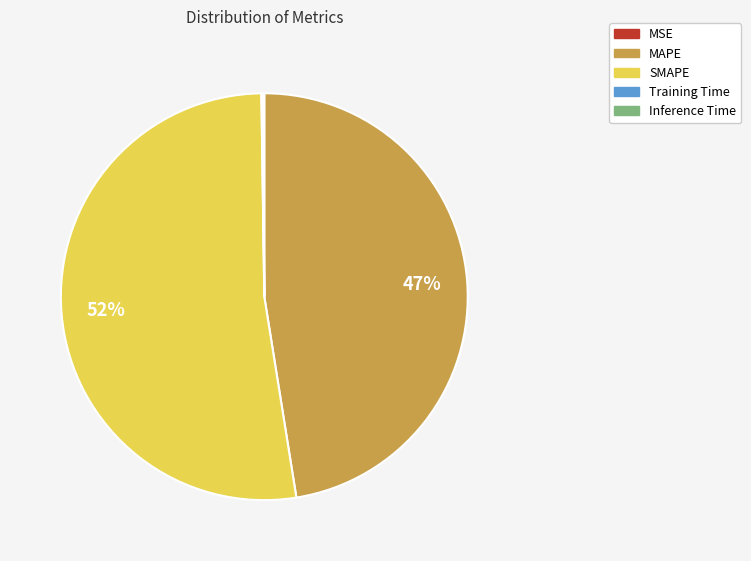

To the nearest percent, what is the average slice percentage?

20%